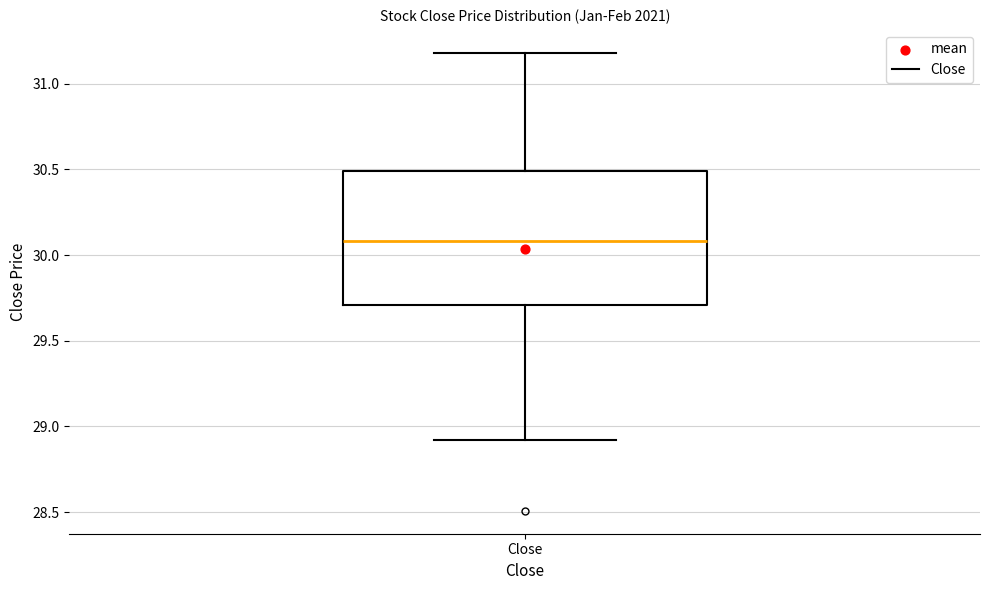

Read this box plot against the y-axis: the position of the median line, the range covered by the box, and the ends of both whiskers. The values are not printed on the chart, so give them approximately, as read against the axis.

median 30.1, box 29.7 to 30.5, whiskers 28.9 to 31.2